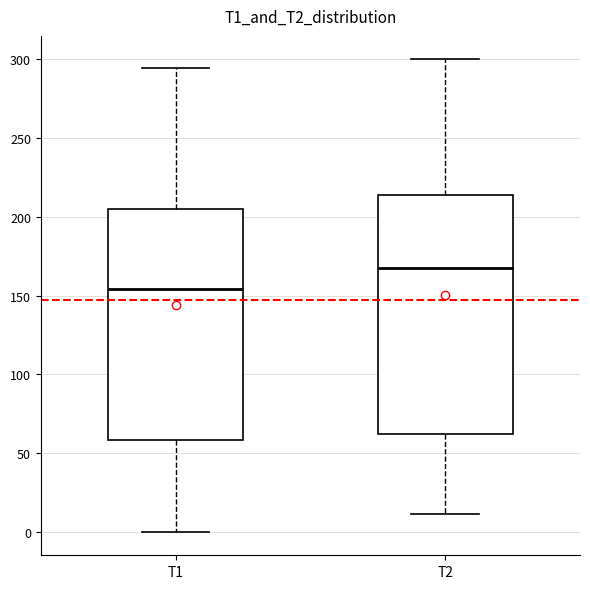

Where is the lower edge of the box for T2 on the y-axis? The values are not printed on the chart, so give them approximately, as read against the axis.

60